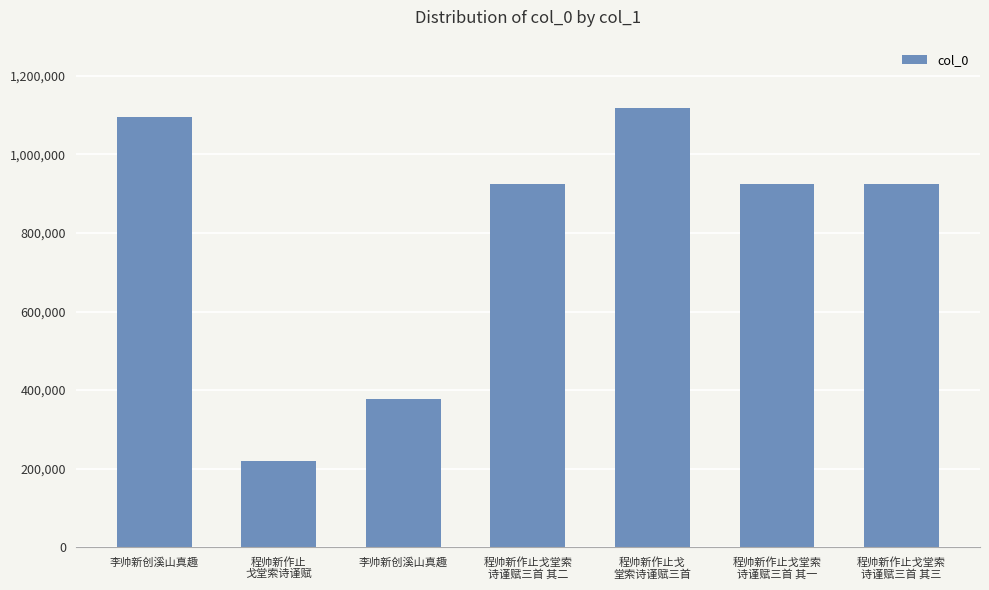

What is the greatest value displayed?

1117261